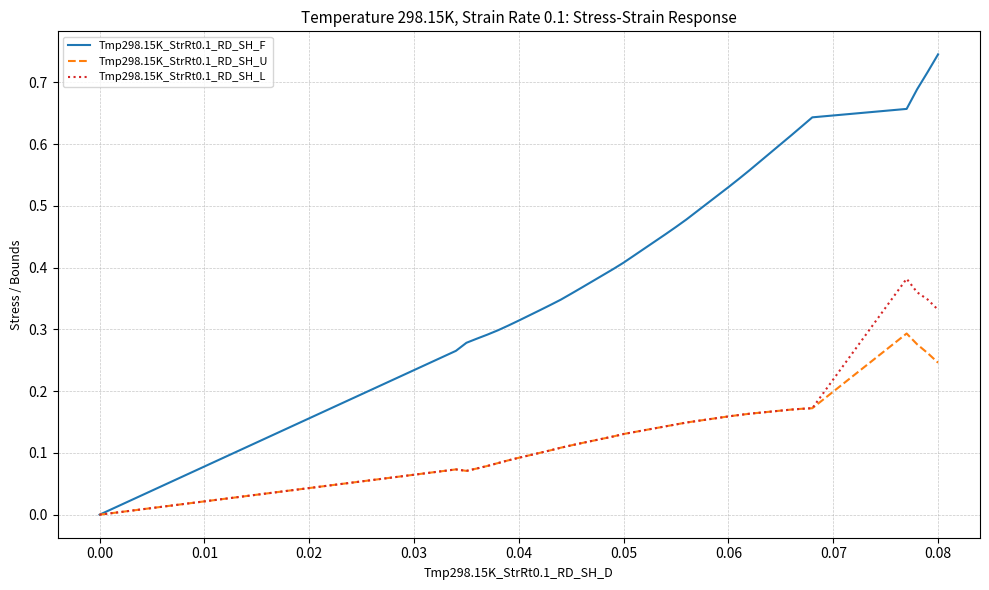

Rank the series by their maximum value, from lowest to highest.

Tmp298.15K_StrRt0.1_RD_SH_U, Tmp298.15K_StrRt0.1_RD_SH_L, Tmp298.15K_StrRt0.1_RD_SH_F